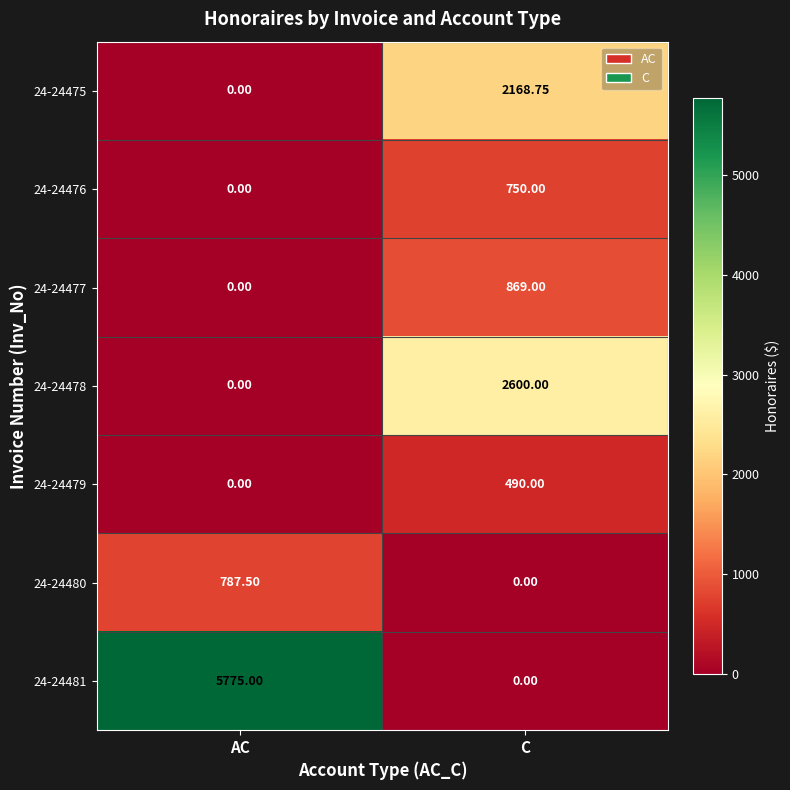

Is the value of 24-24481 at AC greater than the value of 24-24478 at AC?

Yes